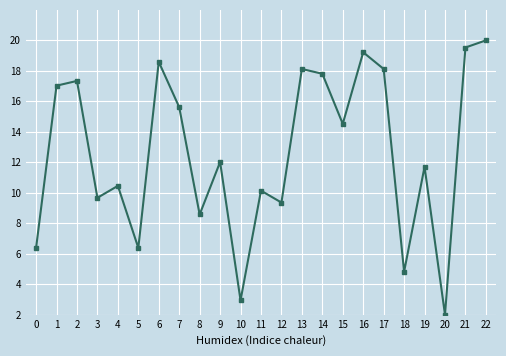

What is the difference between the second highest and minimum values?

17.5